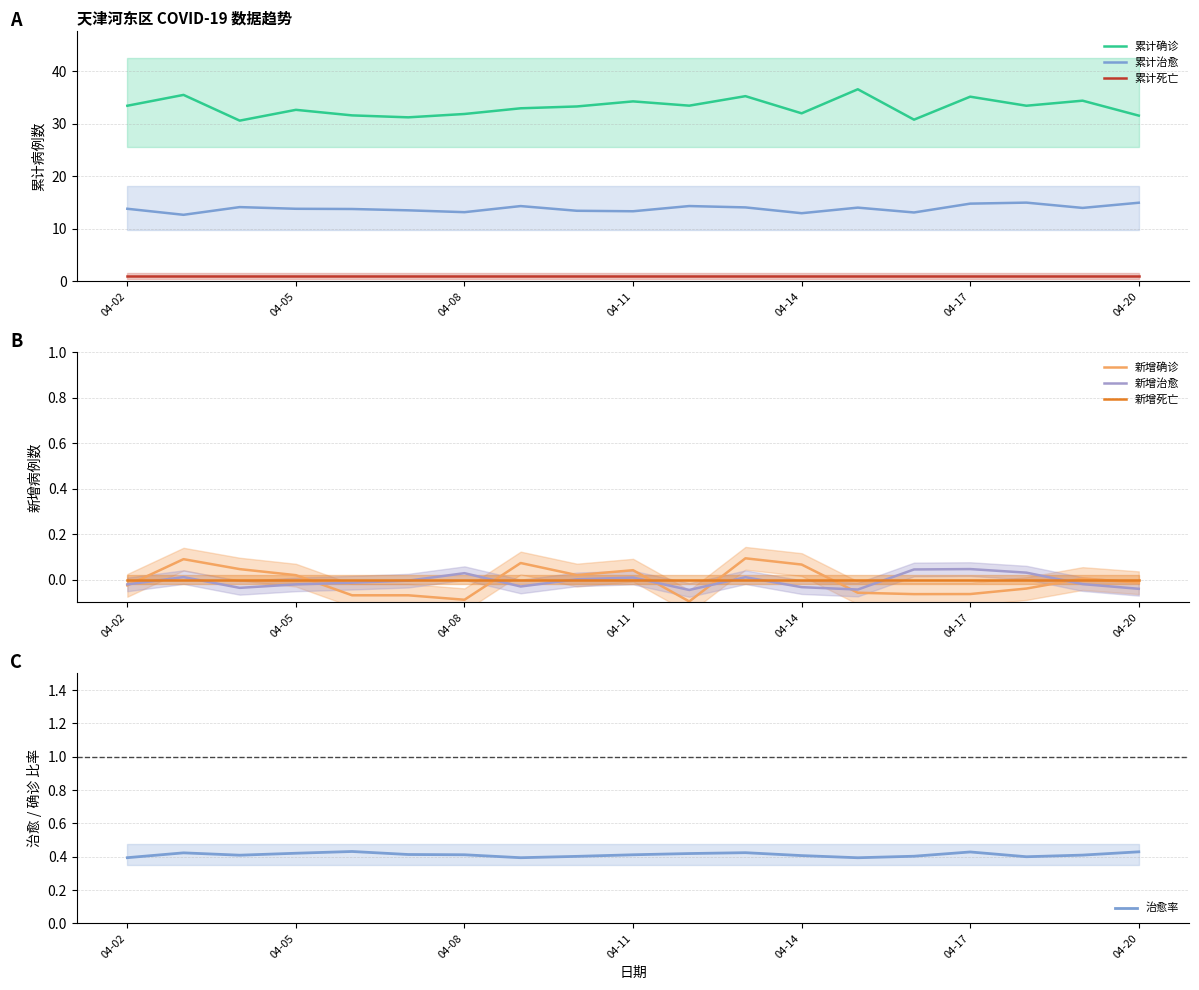

What is the highest value of the 累计死亡 series?

1.0